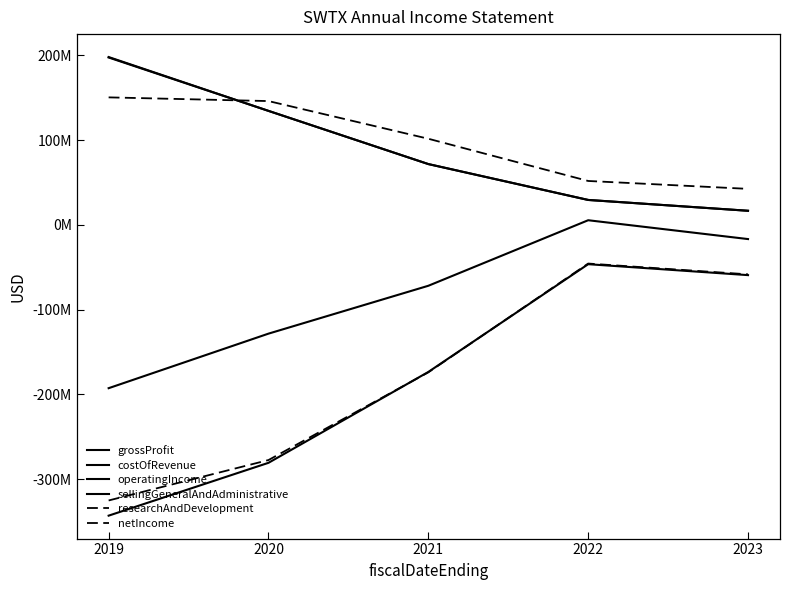

True or false: grossProfit and operatingIncome cross at least once.

False